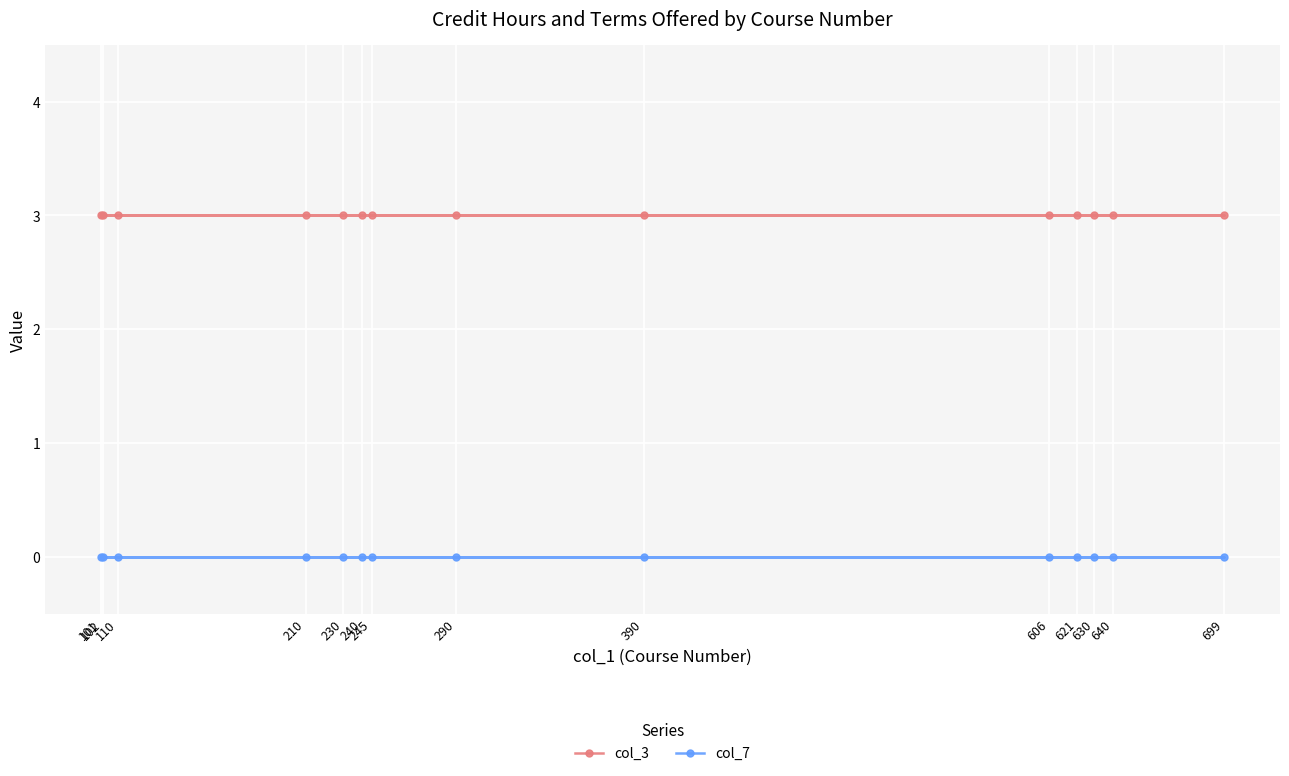

Between 210 and 630, which series saw the biggest shift?

col_3